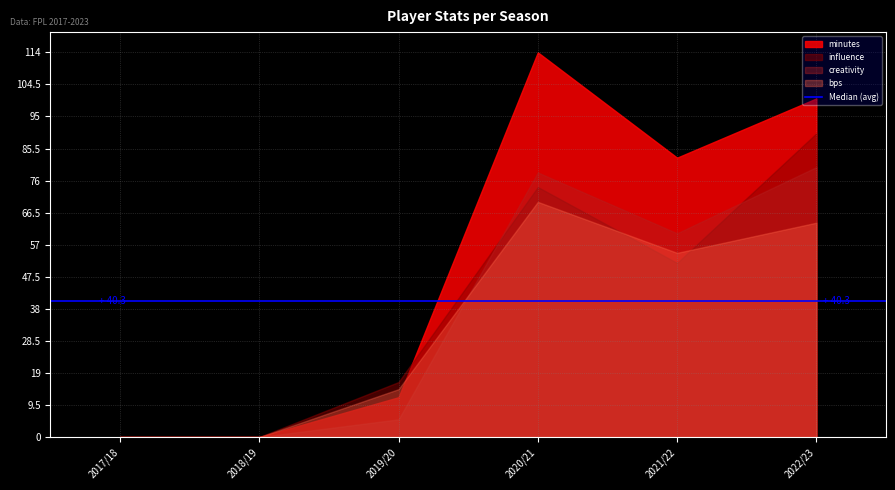

Is the value of bps at 2020/21 greater than the value of creativity at 2019/20?

Yes